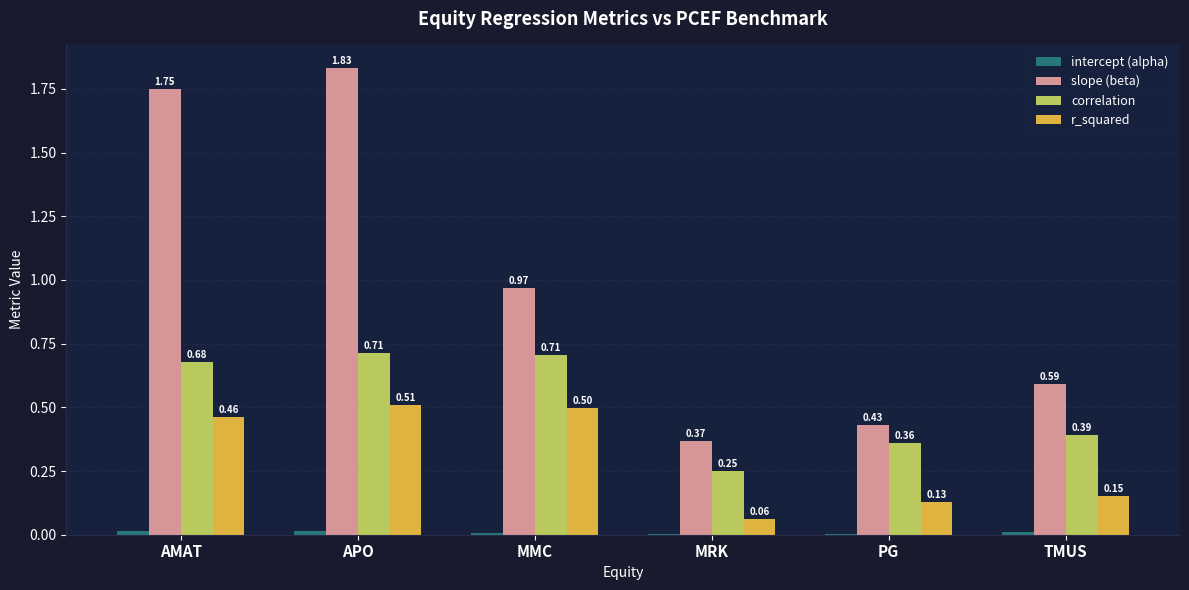

At which category is the sum across all series the highest?

APO